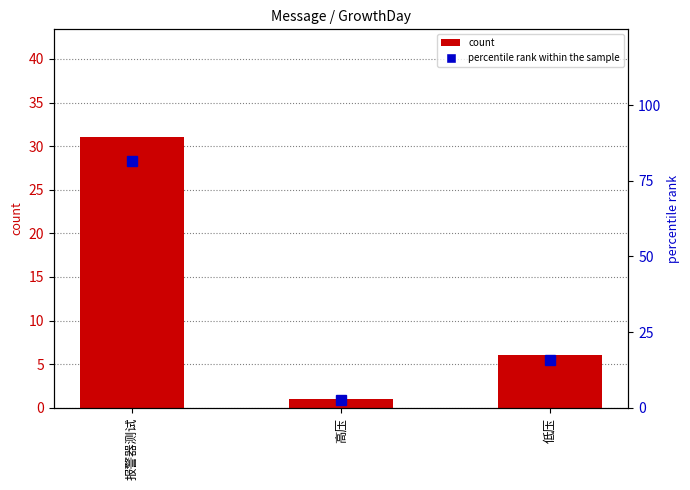

How many groups of bars are there?

3